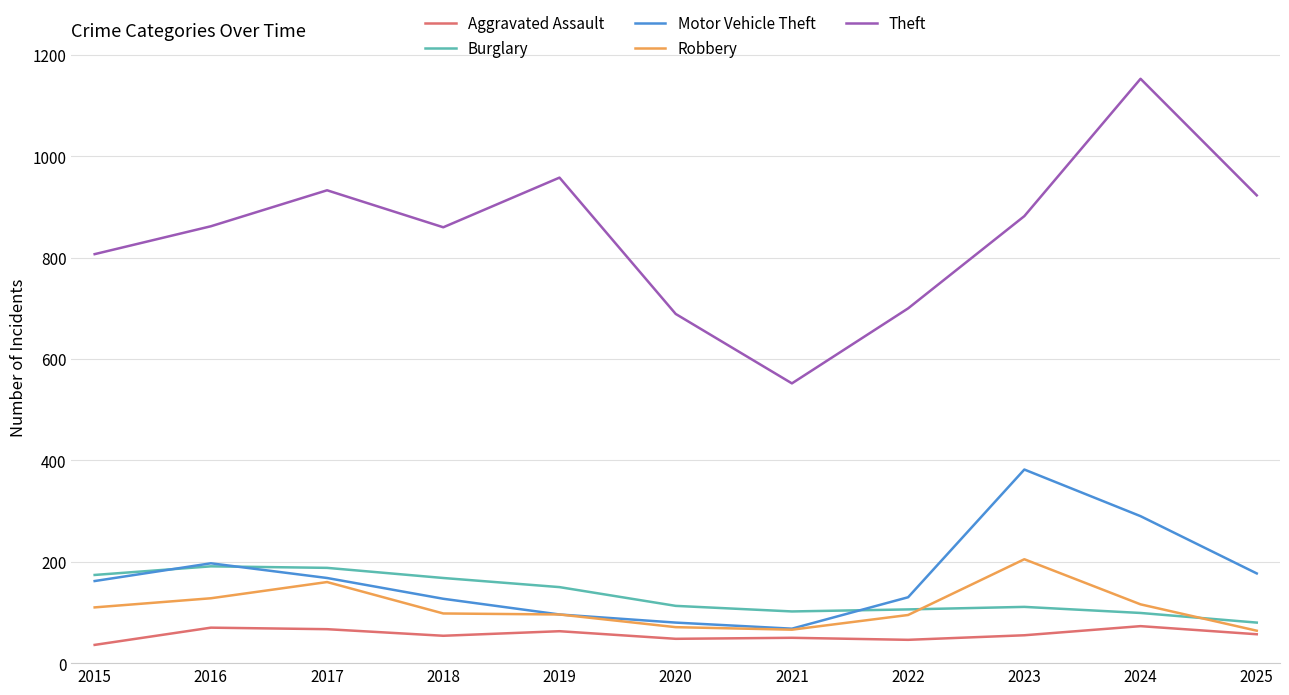

In Burglary, how many points are lower than both neighbors (excluding endpoints)?

1